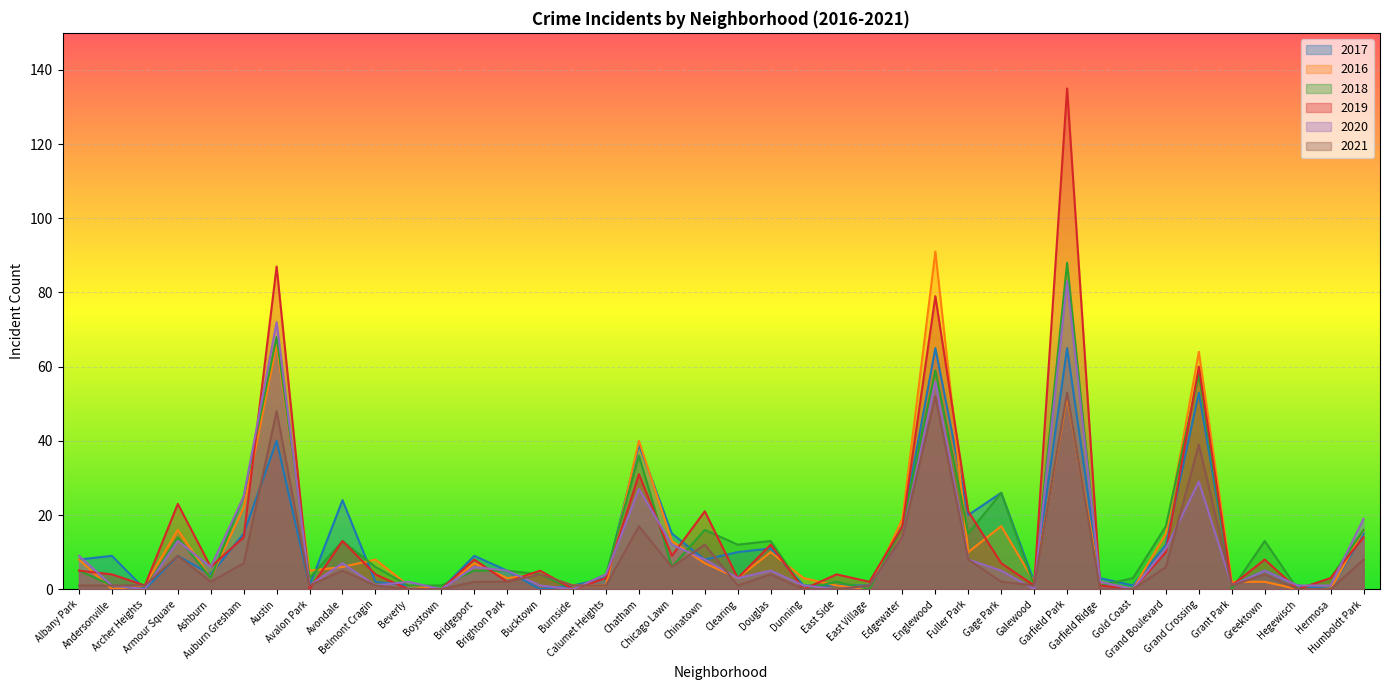

The 2018 series shows 52 at Garfield Park. True or false?

False